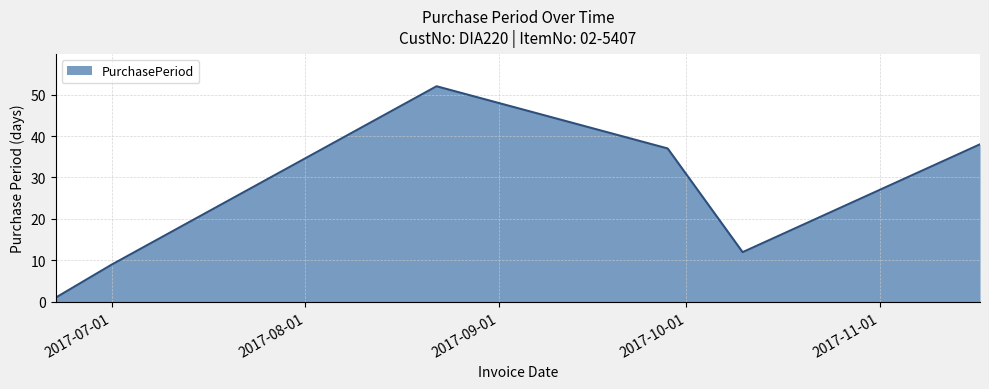

Reading left to right, what are all the values shown in this chart?

1	9	52	37	12	38